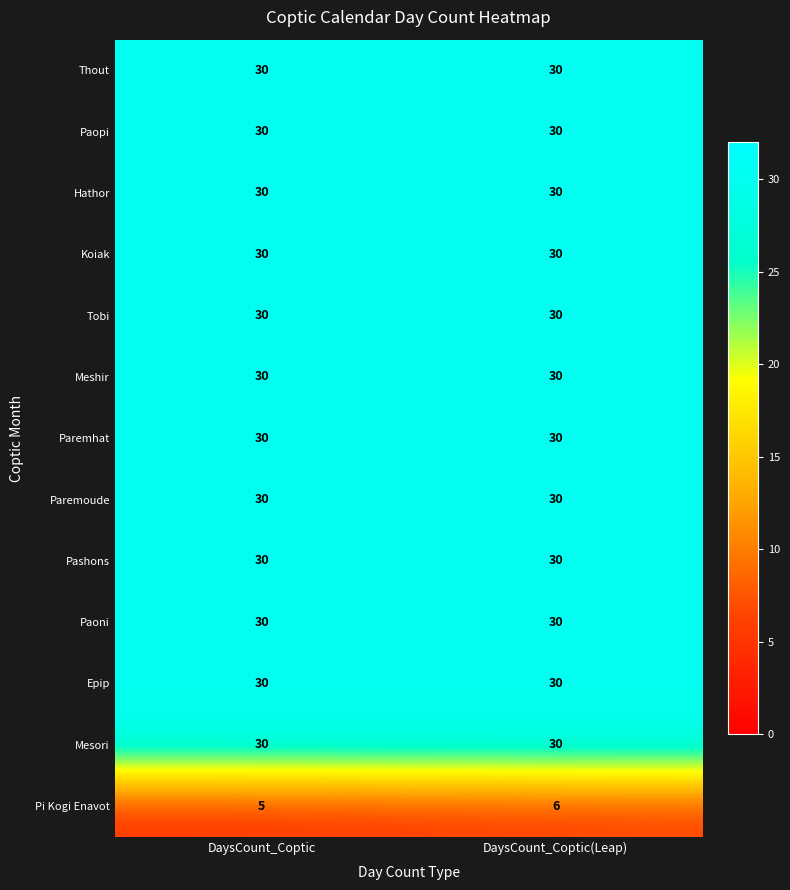

Reading left to right, transcribe all the data shown in this chart.

Thout: DaysCount_Coptic=30	DaysCount_Coptic(Leap)=30
Paopi: DaysCount_Coptic=30	DaysCount_Coptic(Leap)=30
Hathor: DaysCount_Coptic=30	DaysCount_Coptic(Leap)=30
Koiak: DaysCount_Coptic=30	DaysCount_Coptic(Leap)=30
Tobi: DaysCount_Coptic=30	DaysCount_Coptic(Leap)=30
Meshir: DaysCount_Coptic=30	DaysCount_Coptic(Leap)=30
Paremhat: DaysCount_Coptic=30	DaysCount_Coptic(Leap)=30
Paremoude: DaysCount_Coptic=30	DaysCount_Coptic(Leap)=30
Pashons: DaysCount_Coptic=30	DaysCount_Coptic(Leap)=30
Paoni: DaysCount_Coptic=30	DaysCount_Coptic(Leap)=30
Epip: DaysCount_Coptic=30	DaysCount_Coptic(Leap)=30
Mesori: DaysCount_Coptic=30	DaysCount_Coptic(Leap)=30
Pi Kogi Enavot: DaysCount_Coptic=5	DaysCount_Coptic(Leap)=6